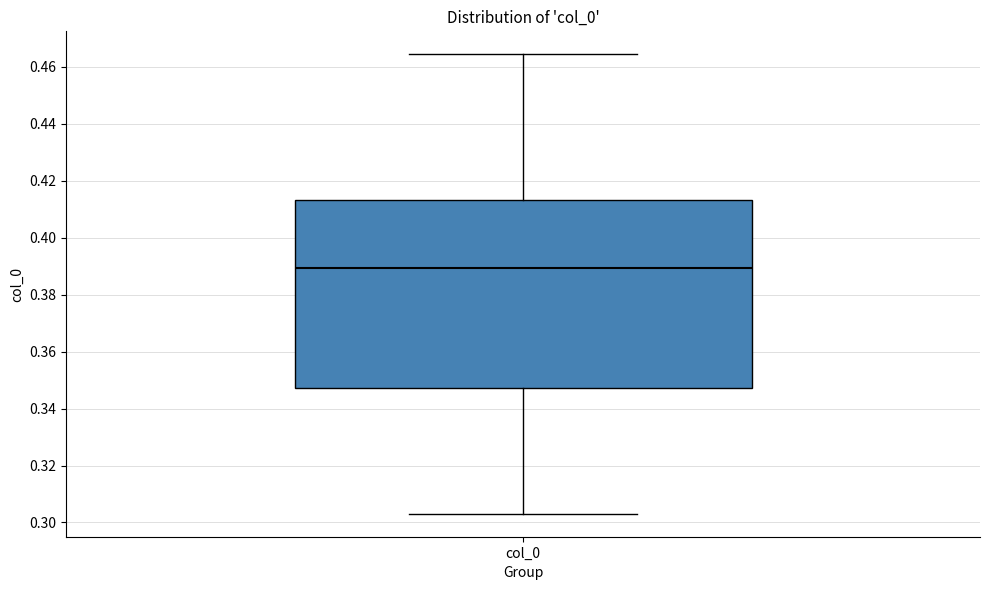

Read this box plot against the y-axis: the position of the median line, the range covered by the box, and the ends of both whiskers. The values are not printed on the chart, so give them approximately, as read against the axis.

median 0.390, box 0.348 to 0.414, whiskers 0.304 to 0.464